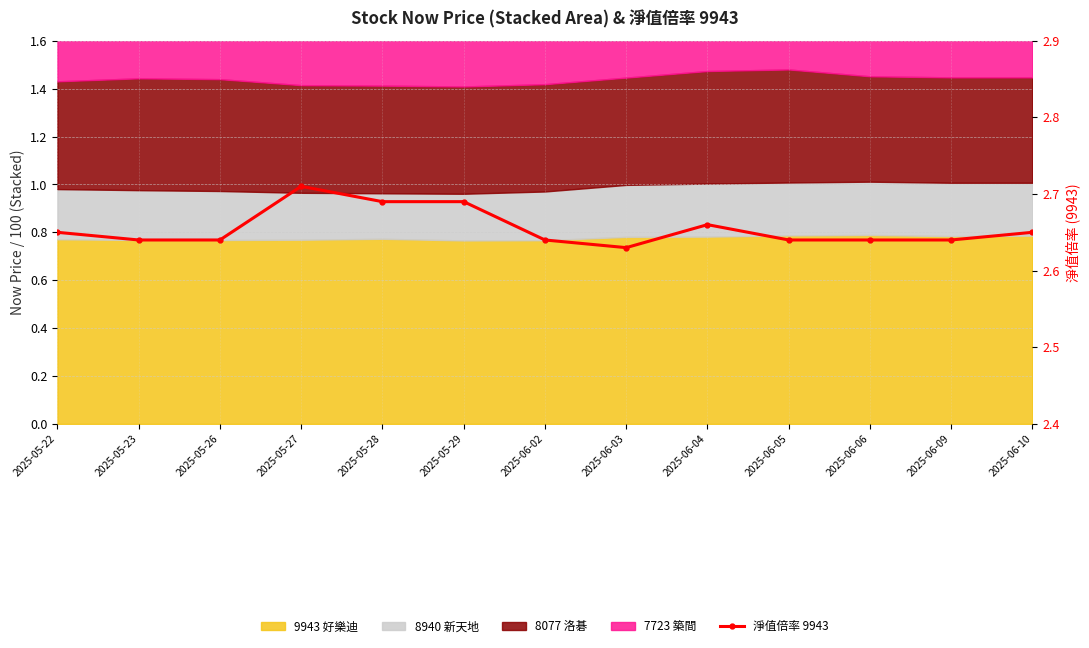

How many interior local peaks (higher than both neighbors) does the data have?

2